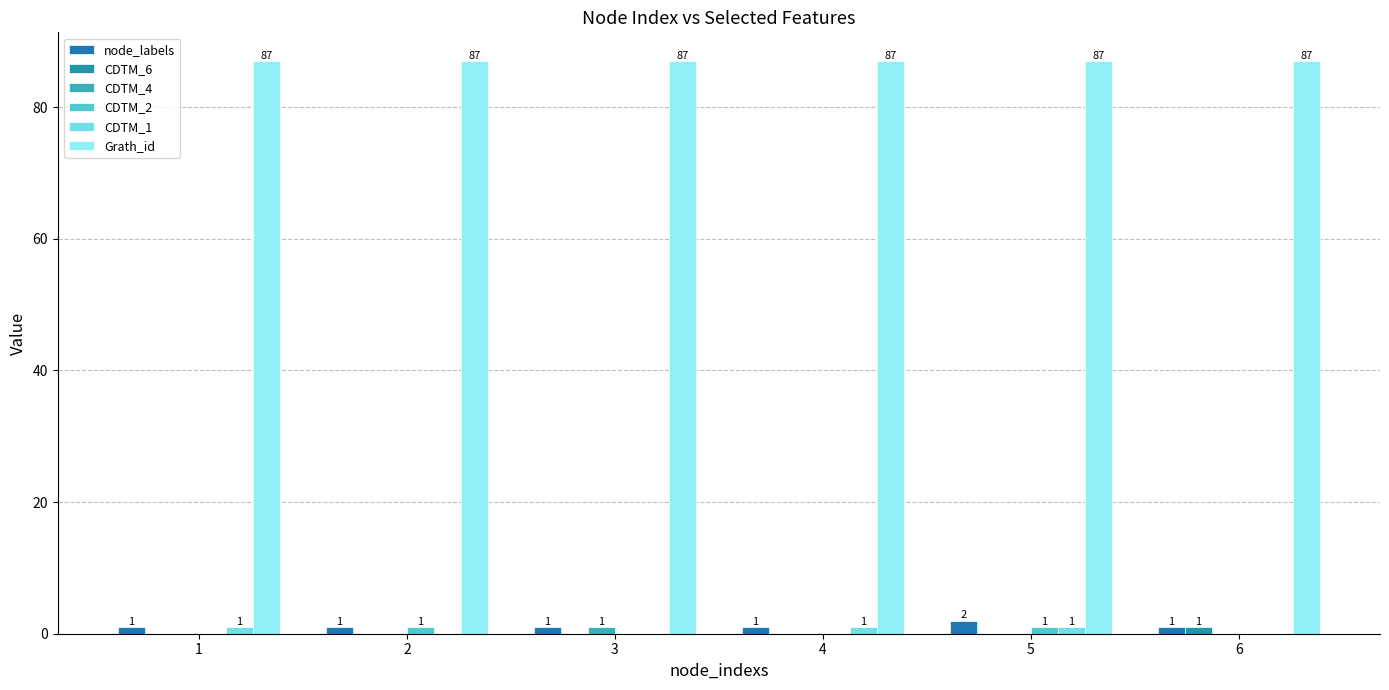

What is the maximum value shown in the chart?

87